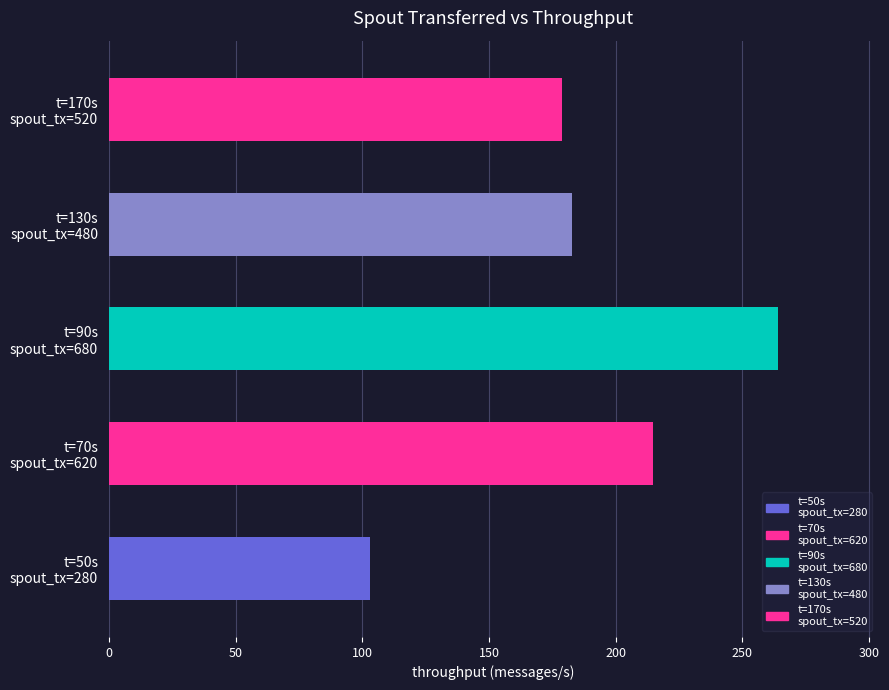

At which label is the value closest to 183?

t=130s
spout_tx=480